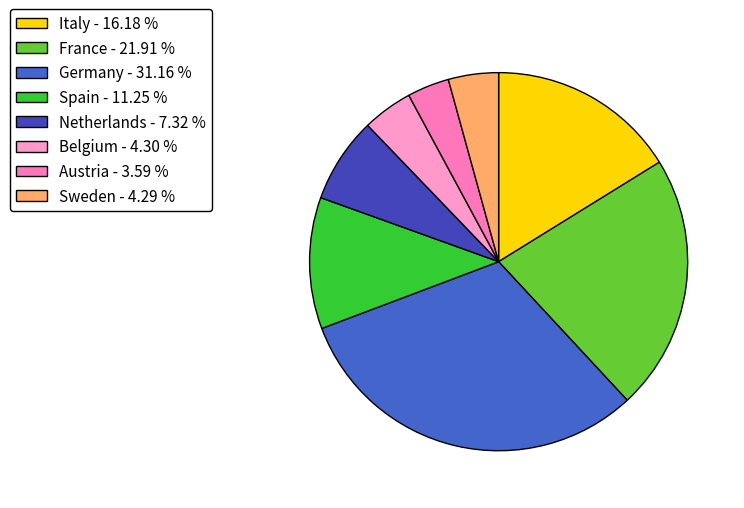

Count the number of slices in the pie.

8